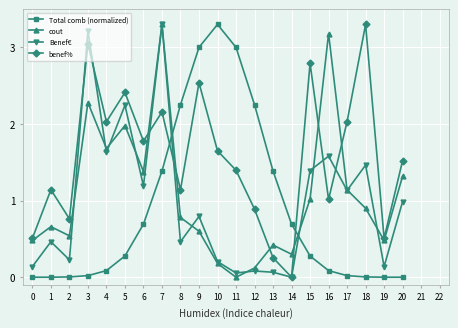

What is the total value across all series at 15?

5.5